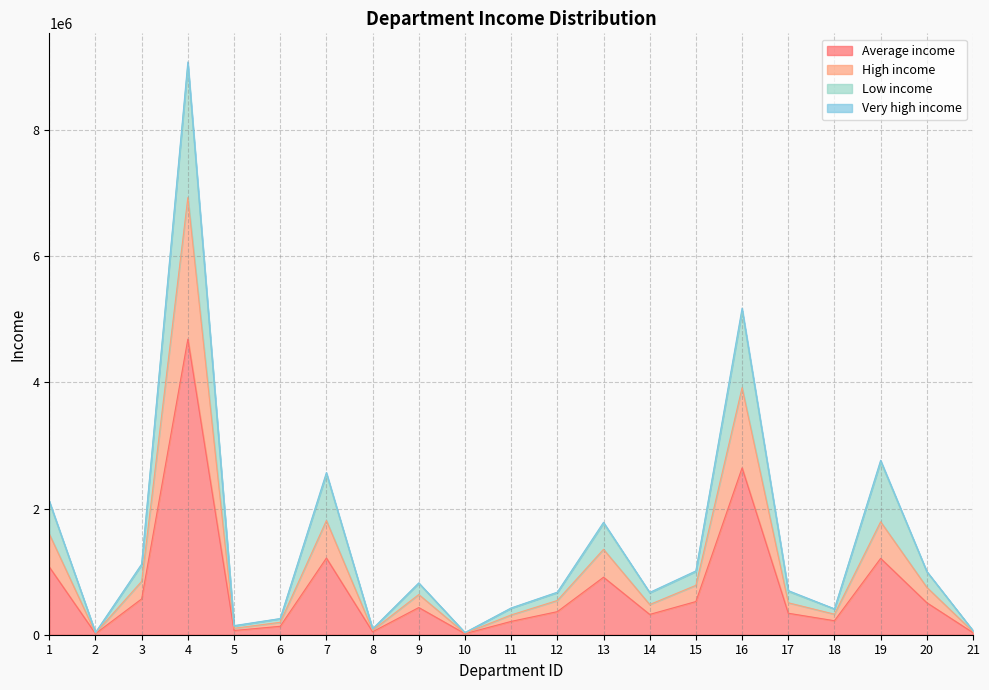

At which category is the sum across all series the highest?

4